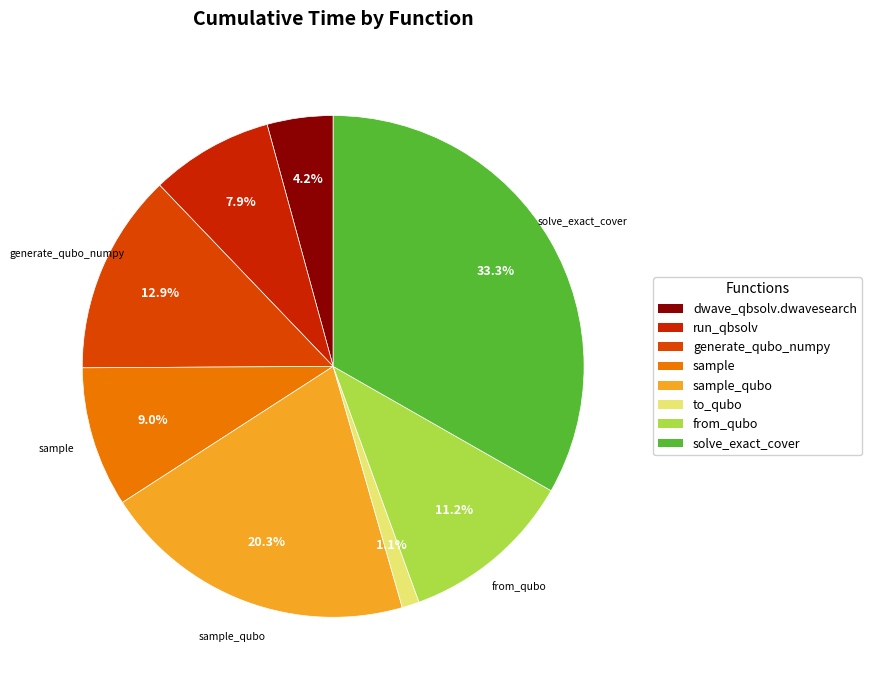

Which category has the smallest portion of the pie?

to_qubo